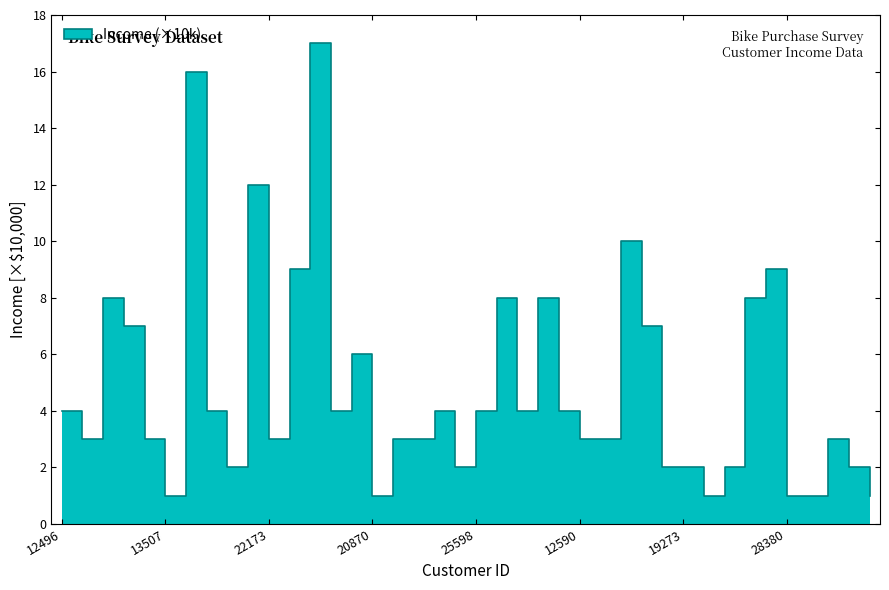

What position from the right is 18299?

12